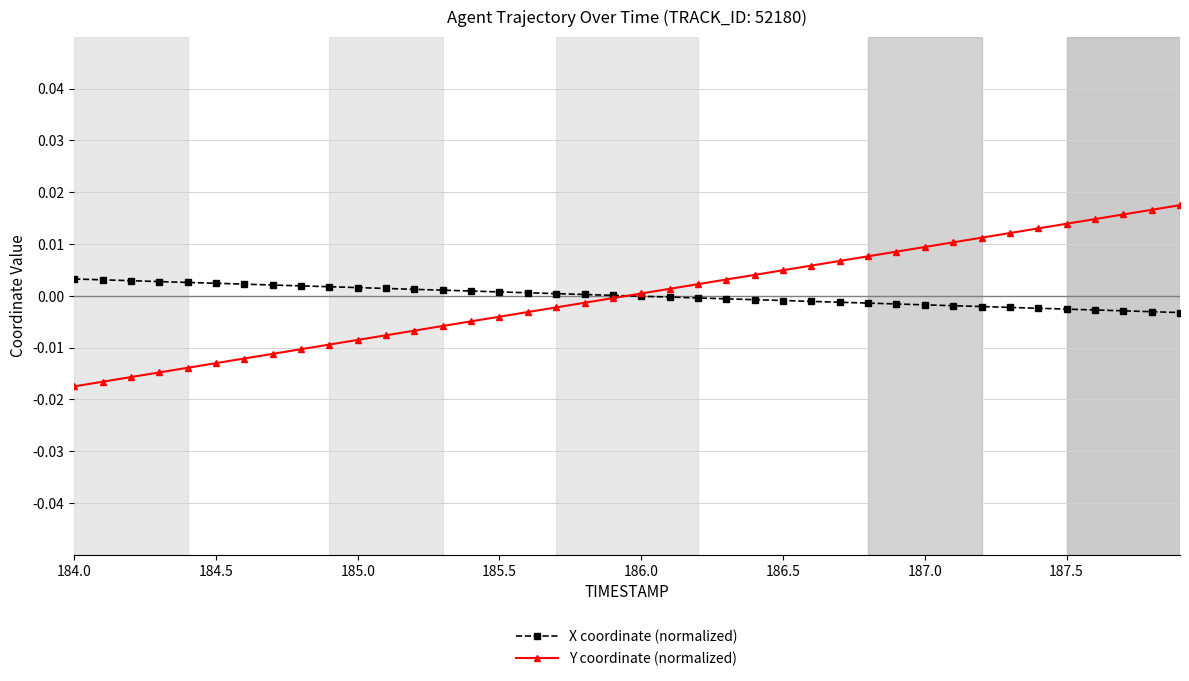

Rank the series by their maximum value, from lowest to highest.

X coordinate (normalized), Y coordinate (normalized)